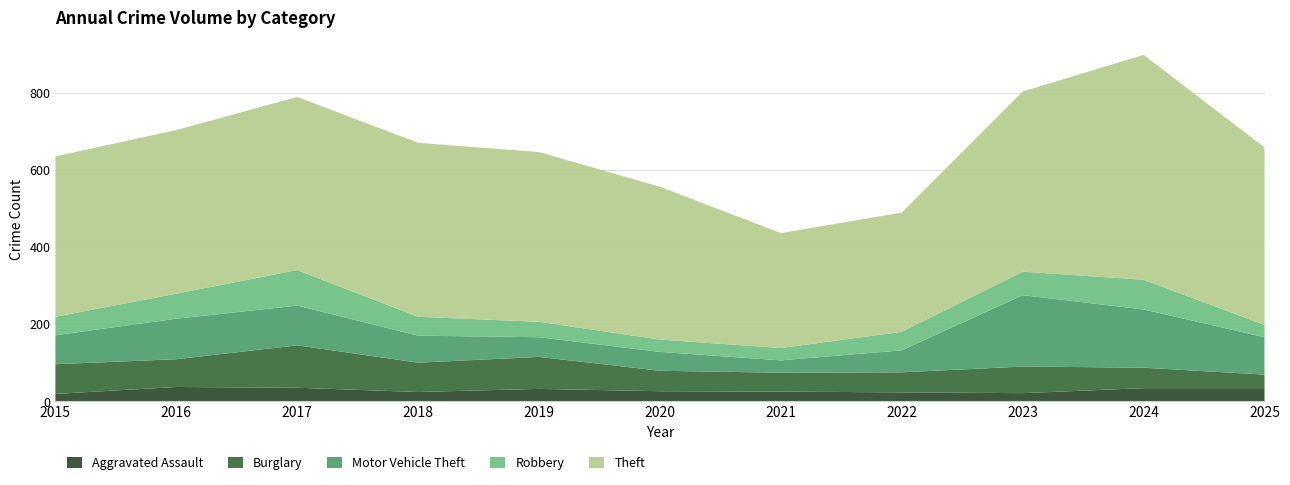

Reading left to right, what are all the values shown in this chart?

Aggravated Assault: 2015=19	2016=37	2017=35	2018=24	2019=32	2020=26	2021=25	2022=23	2023=21	2024=34	2025=34
Burglary: 2015=77	2016=72	2017=110	2018=76	2019=83	2020=53	2021=49	2022=52	2023=69	2024=53	2025=35
Motor Vehicle Theft: 2015=75	2016=105	2017=103	2018=70	2019=51	2020=49	2021=32	2022=57	2023=185	2024=151	2025=97
Robbery: 2015=48	2016=65	2017=92	2018=49	2019=40	2020=32	2021=32	2022=48	2023=61	2024=77	2025=32
Theft: 2015=416	2016=424	2017=449	2018=451	2019=440	2020=396	2021=298	2022=309	2023=467	2024=583	2025=460